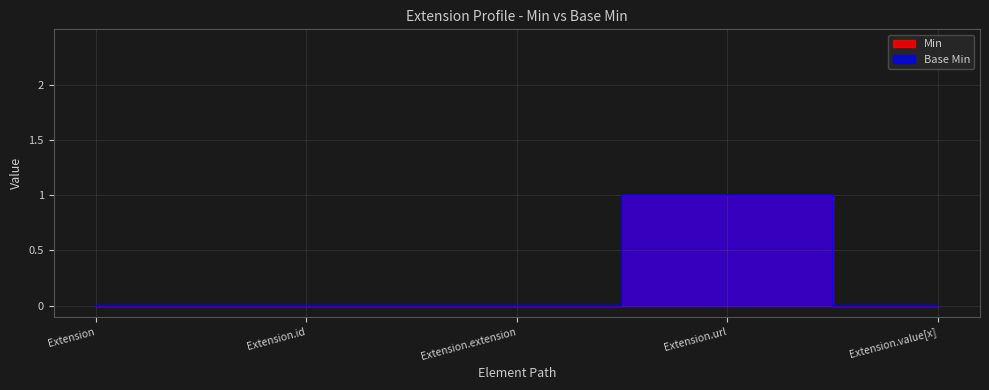

Is it true that Min equals 1 at Extension.extension?

False